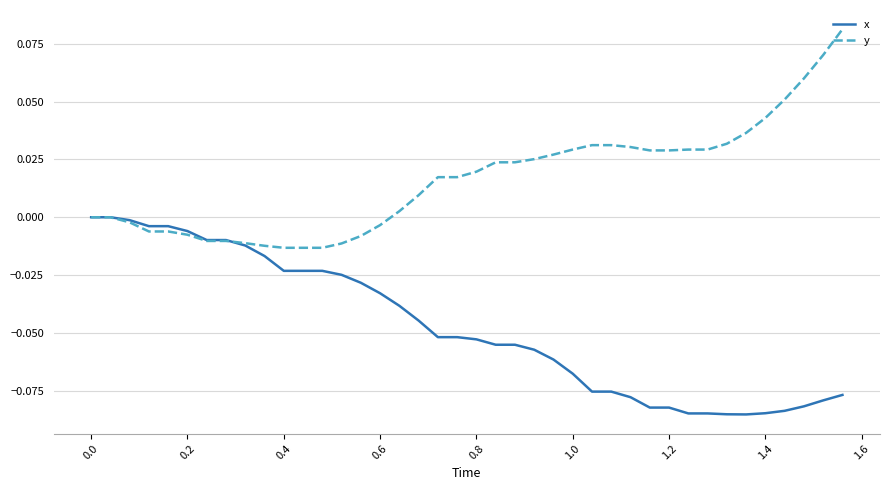

Which series has the largest total across all categories?

y